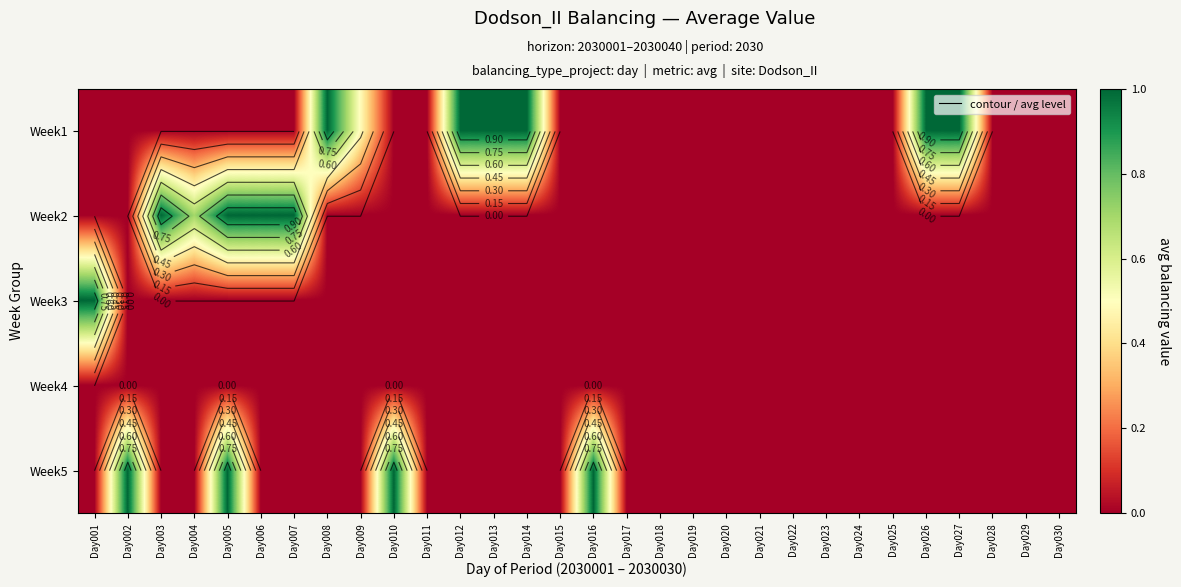

What is the greatest value displayed?

1.0